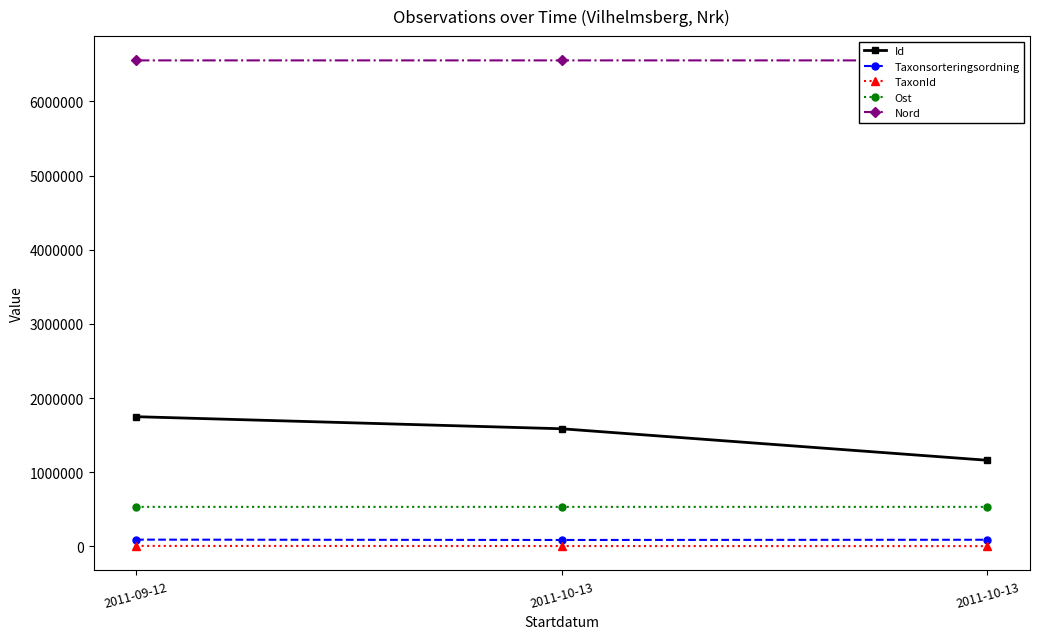

What are all the series names shown in the legend?

Id, Taxonsorteringsordning, TaxonId, Ost, Nord